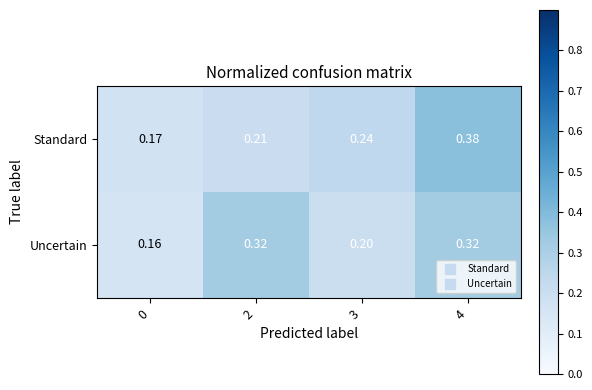

Which series has the largest range (max minus min)?

Standard